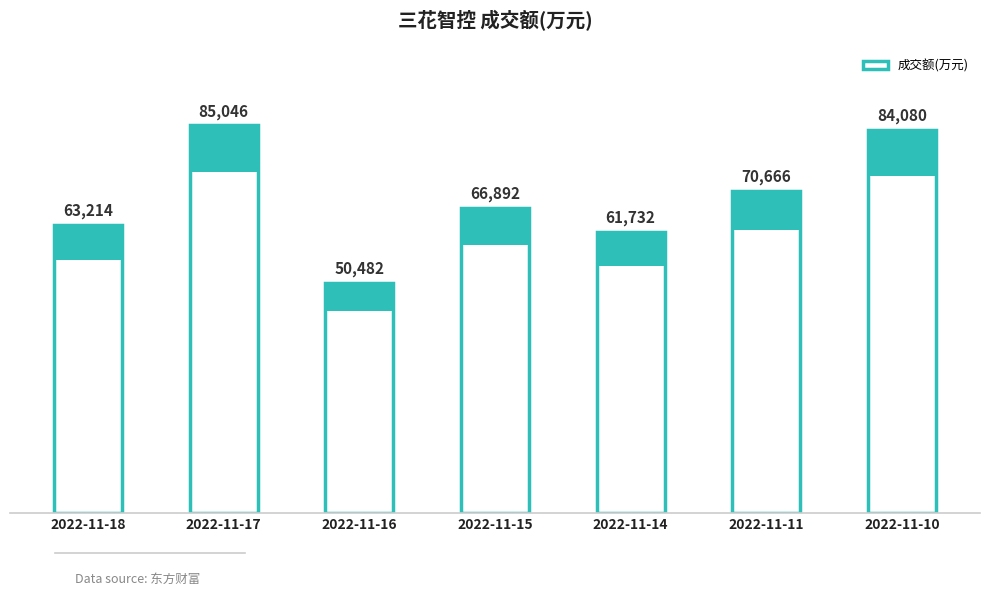

At which category does the chart reach its minimum across all series?

2022-11-16